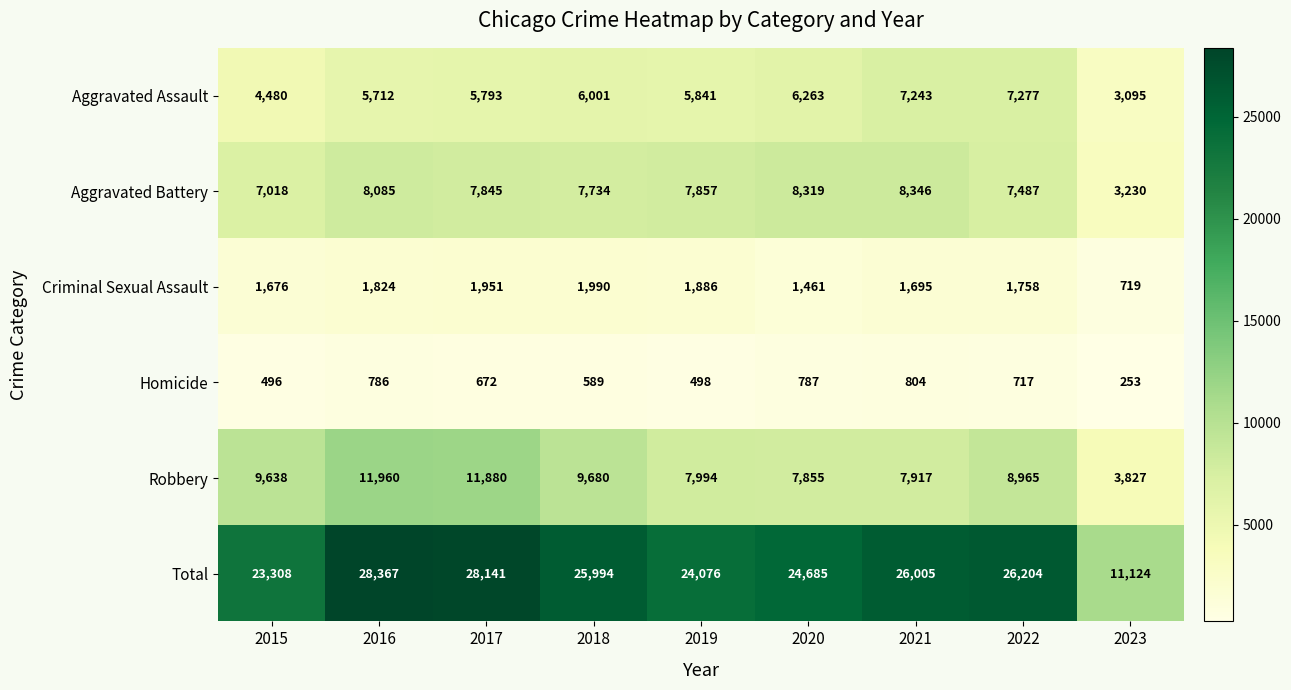

What is the difference between the Criminal Sexual Assault values at 2021 and 2023?

976